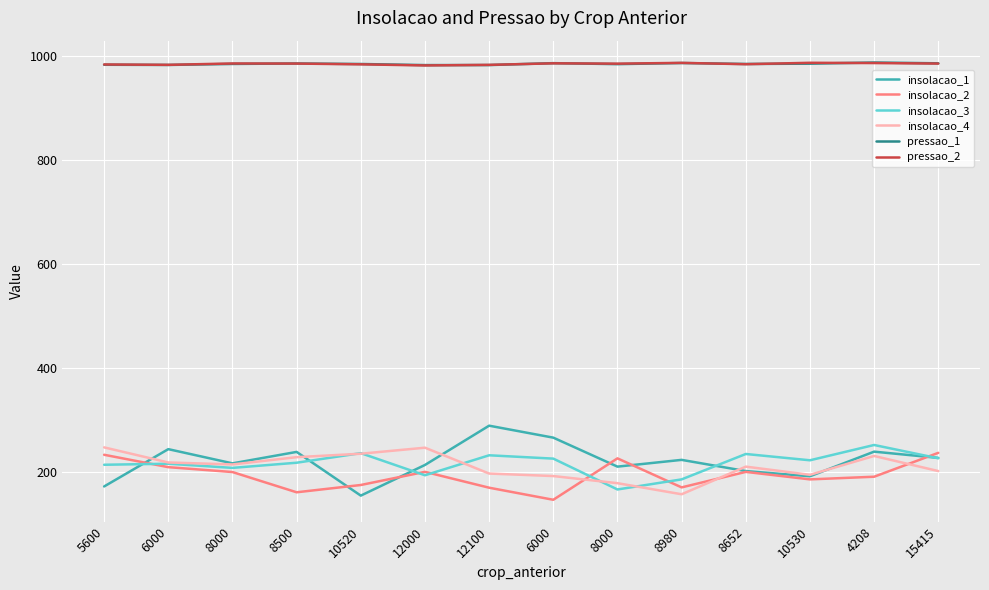

Where does the insolacao_3 series first go above 223?

10520